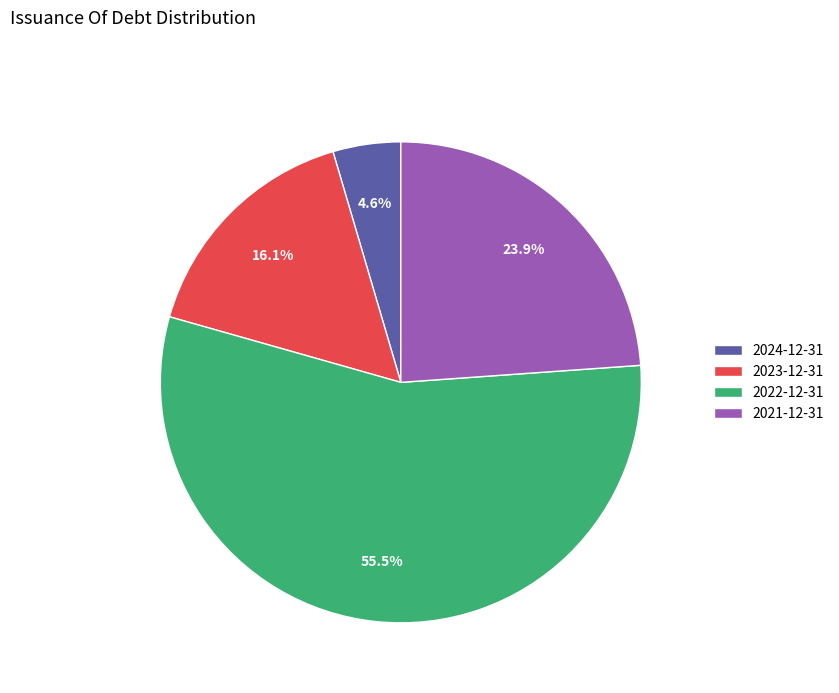

Count the number of slices in the pie.

4